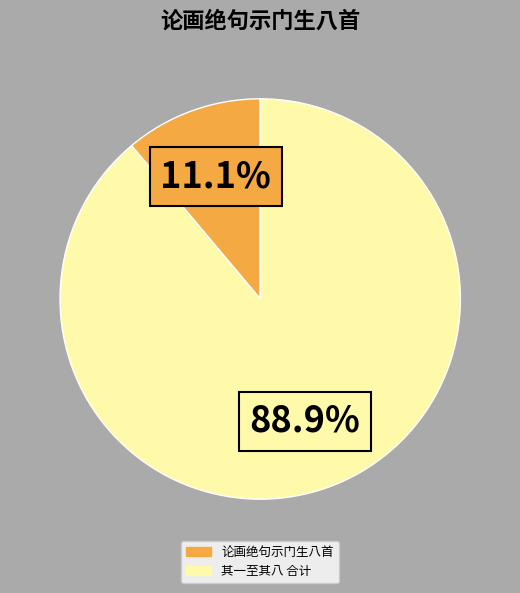

Is there any slice that represents more than half of the pie?

Yes